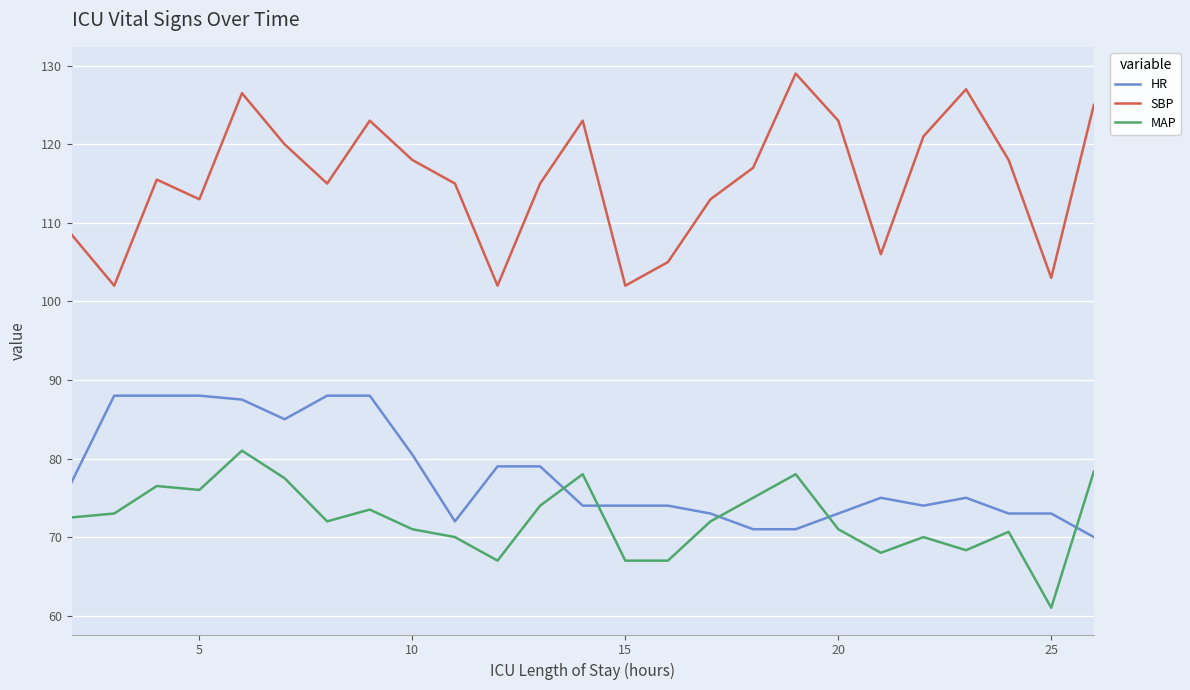

List the series in order of their peak value, highest first.

SBP, HR, MAP